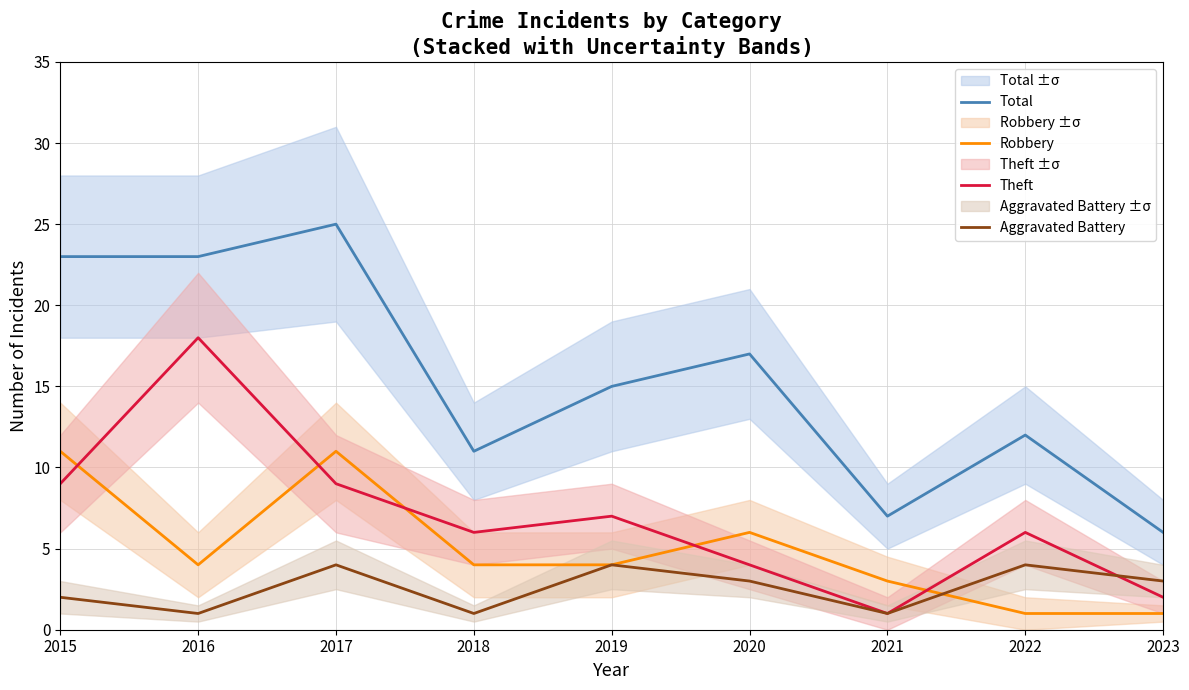

What is the lowest value of the Robbery series?

1